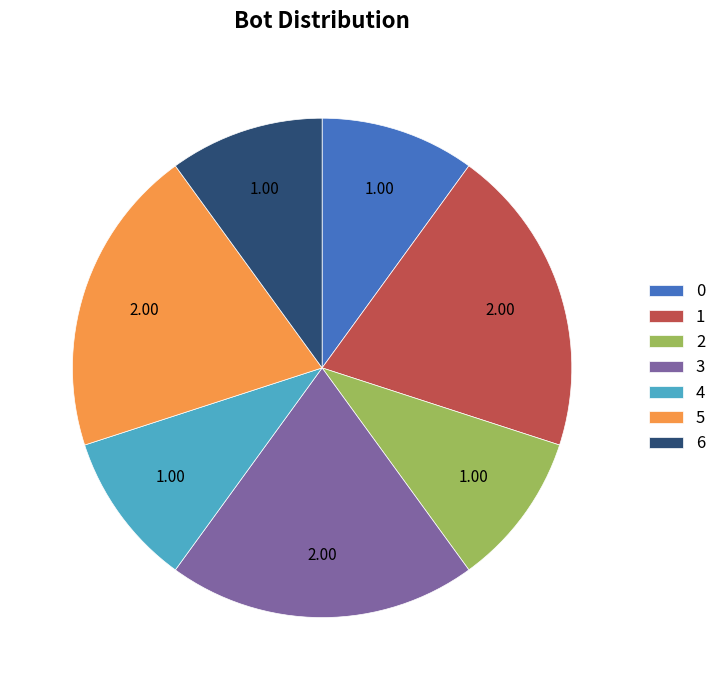

Between 6 and 5, which is larger?

5